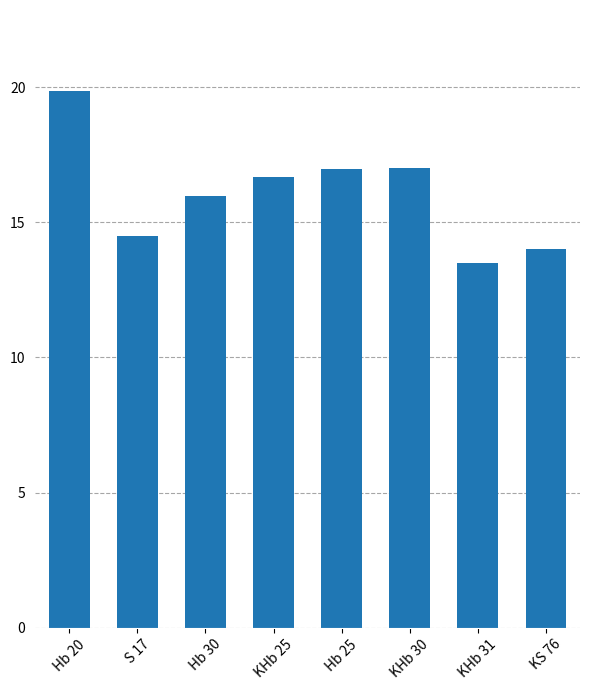

Reading right to left, transcribe all the data shown in this chart.

14.0	13.5	17.0	17.0	16.7	16.0	14.5	19.9